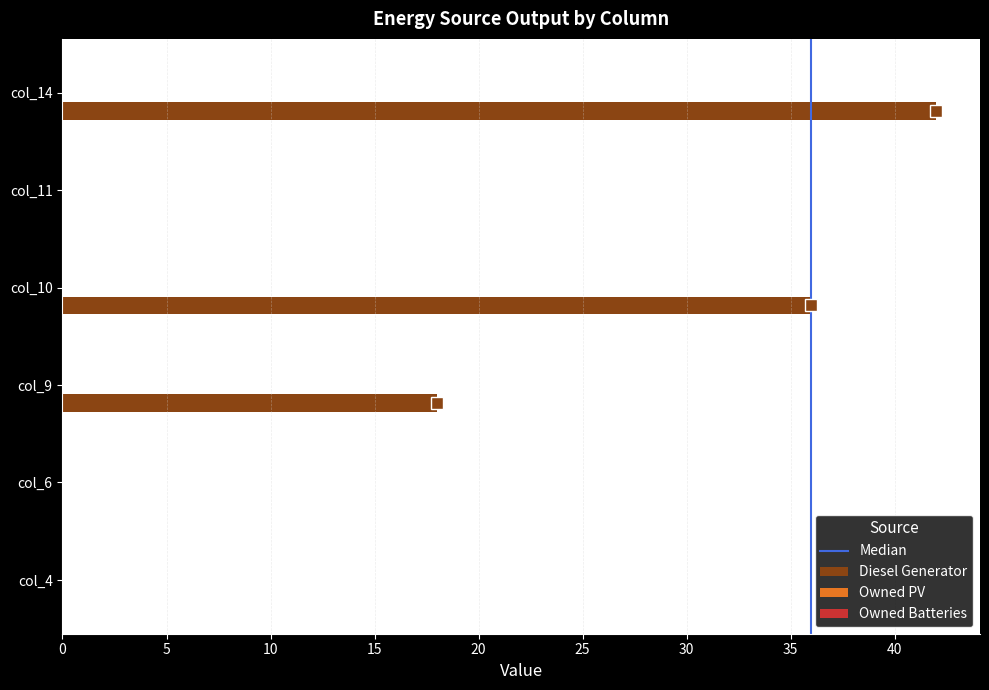

True or false: the data shows 10 at col_9.

False